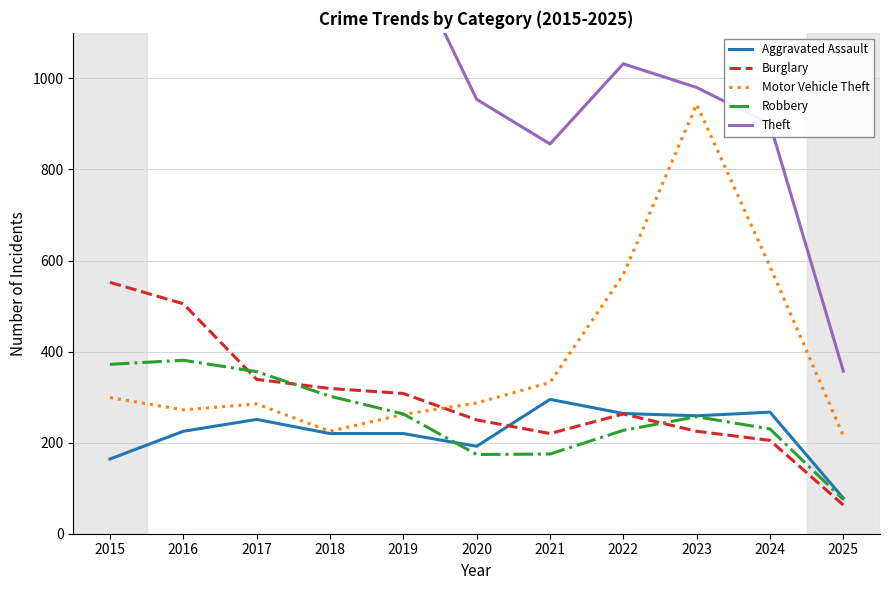

Reading left to right, list all the values displayed in this chart.

Aggravated Assault: 164	225	251	220	220	192	295	264	259	267	78
Burglary: 552	505	339	319	308	250	220	263	225	205	63
Motor Vehicle Theft: 299	272	285	225	262	287	332	569	943	587	215
Robbery: 372	381	356	302	263	174	175	227	257	230	75
Theft: 1263	1297	1359	1337	1288	954	856	1032	980	900	357